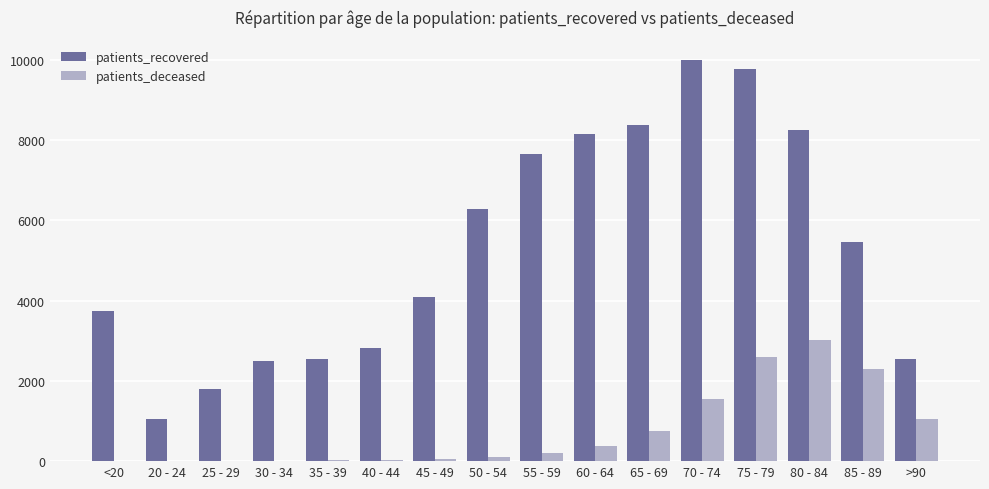

Which series changed the most between 20 - 24 and 75 - 79?

patients_recovered